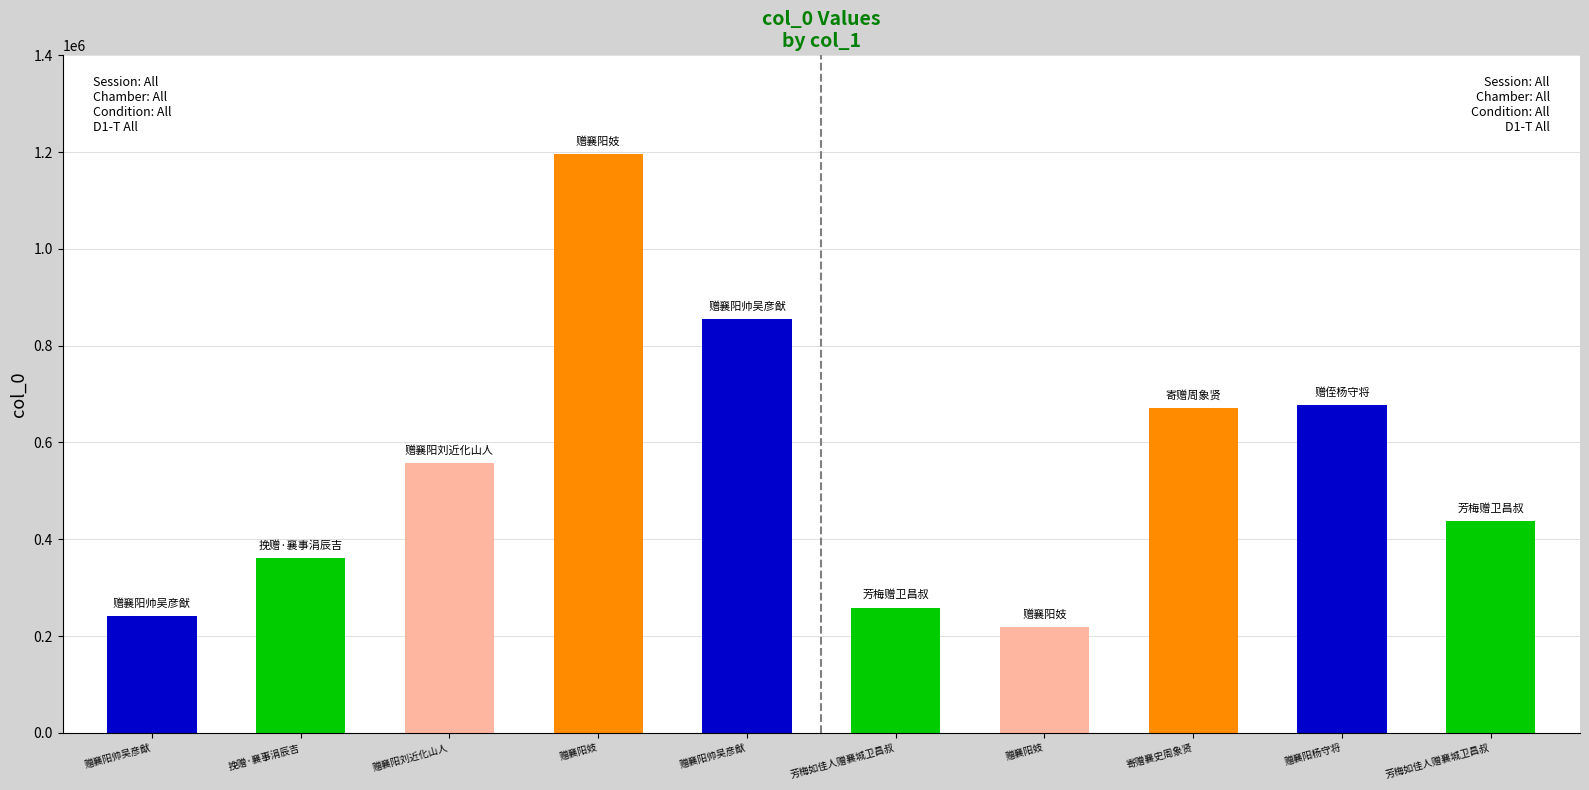

List the labels in order of value, smallest first.

赠襄阳妓, 赠襄阳帅吴彦猷, 芳梅如佳人赠襄城卫昌叔, 挽赠·襄事涓辰吉, 芳梅如佳人赠襄城卫昌叔, 赠襄阳刘近化山人, 寄赠襄史周象贤, 赠襄阳杨守将, 赠襄阳帅吴彦猷, 赠襄阳妓